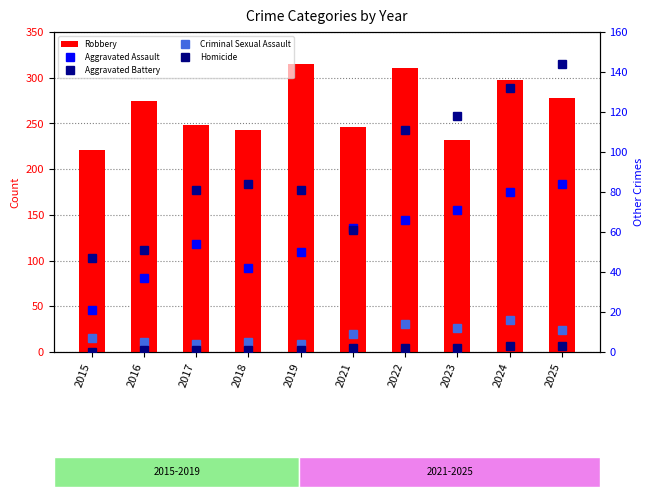

The value of Aggravated Assault at 2017 is 54. True or false?

True